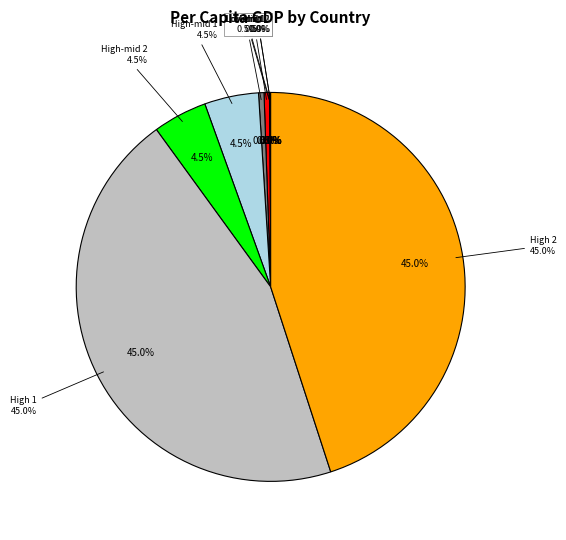

What is the change in value from High-mid 1 to High 2?

+90000000